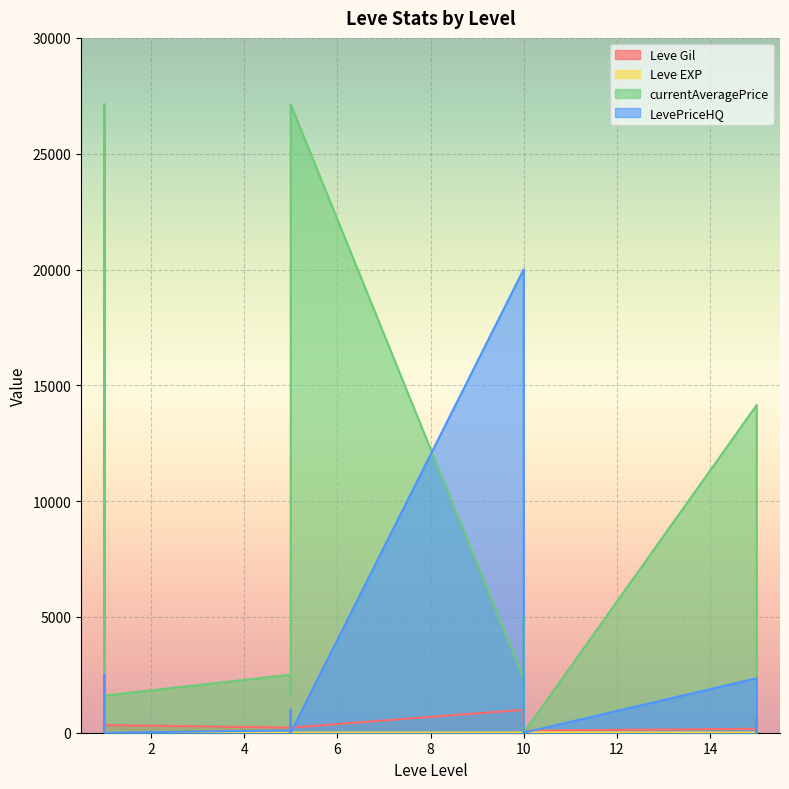

What are all the series names shown in the legend?

Leve Gil, Leve EXP, currentAveragePrice, LevePriceHQ